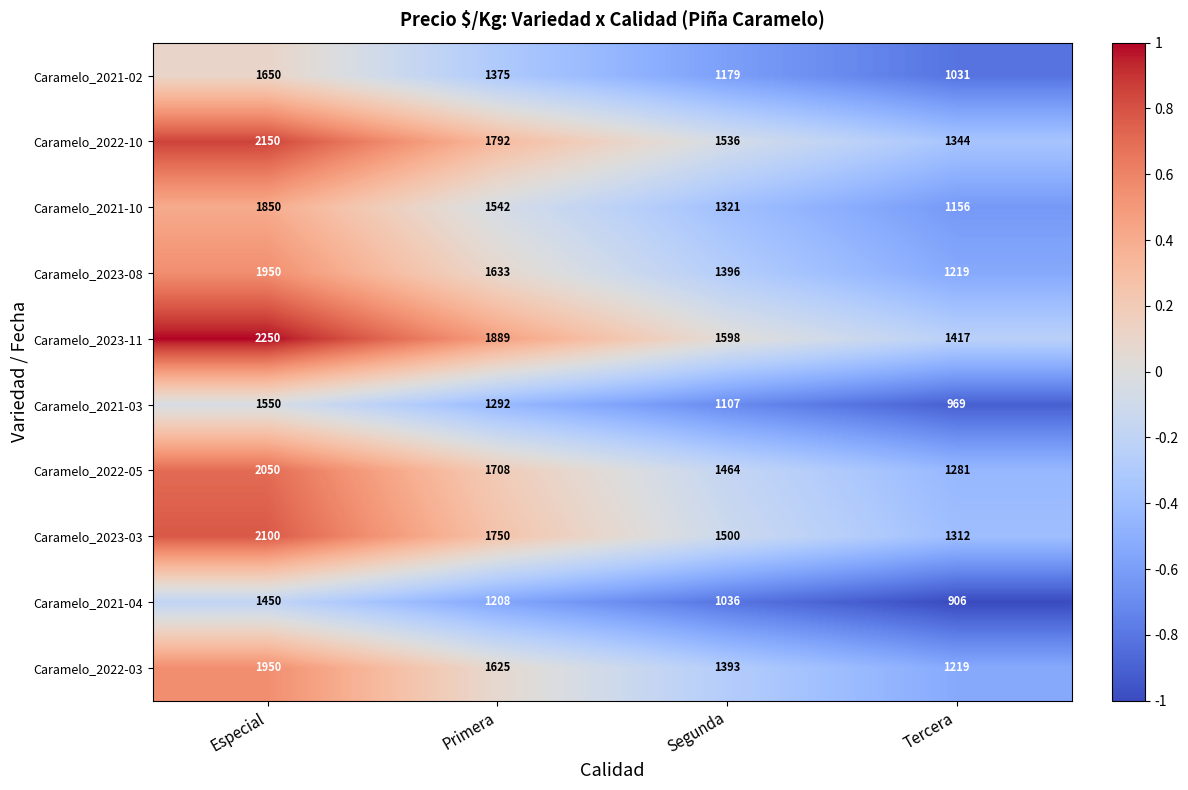

What is the minimum value shown in the chart?

906